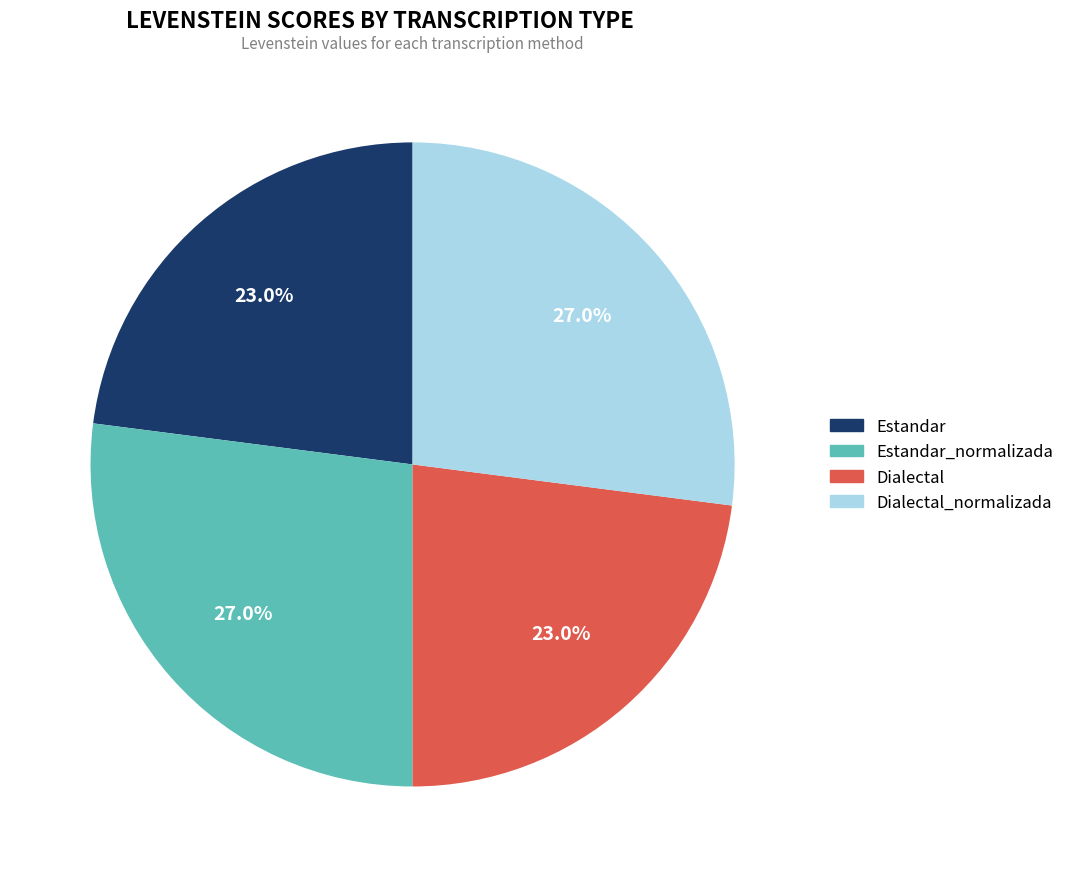

To the nearest percent, what is the combined percentage of Estandar_normalizada and Dialectal?

50%